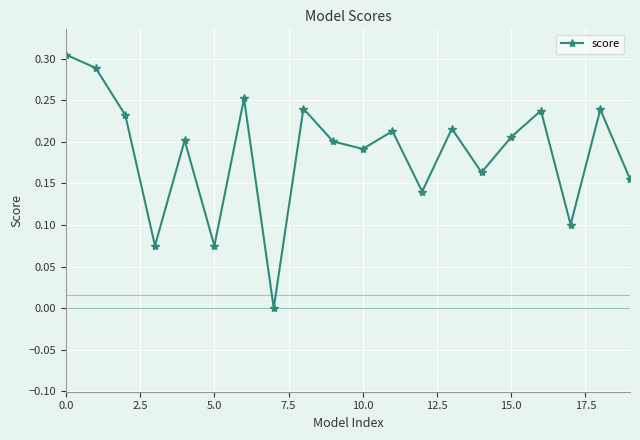

What is the sum of all values?

3.7